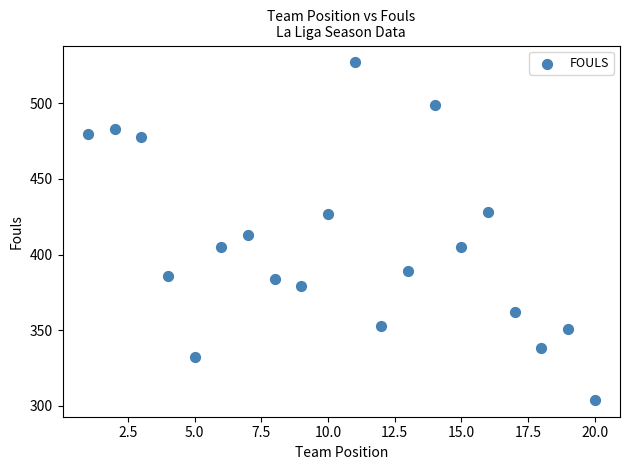

What is the range of X values (max minus min)?

19